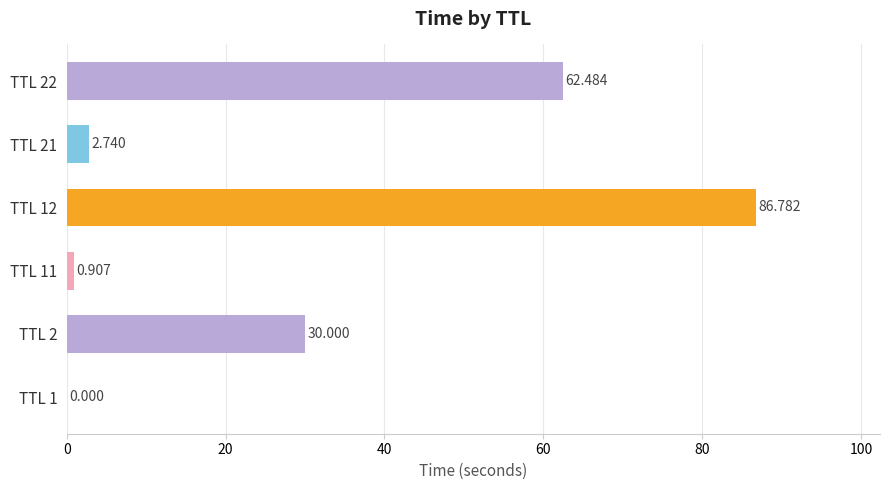

What is the maximum value shown in the chart?

86.8